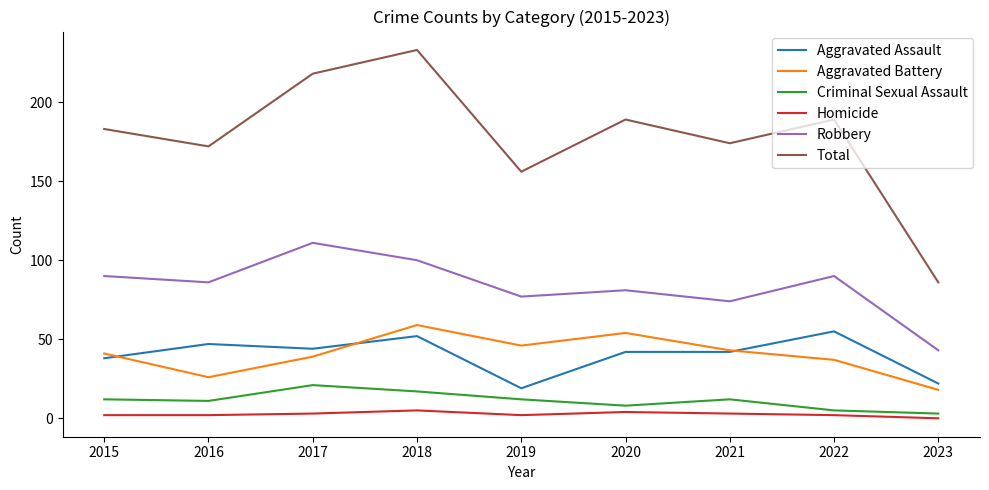

Which series has the widest spread of values?

Total